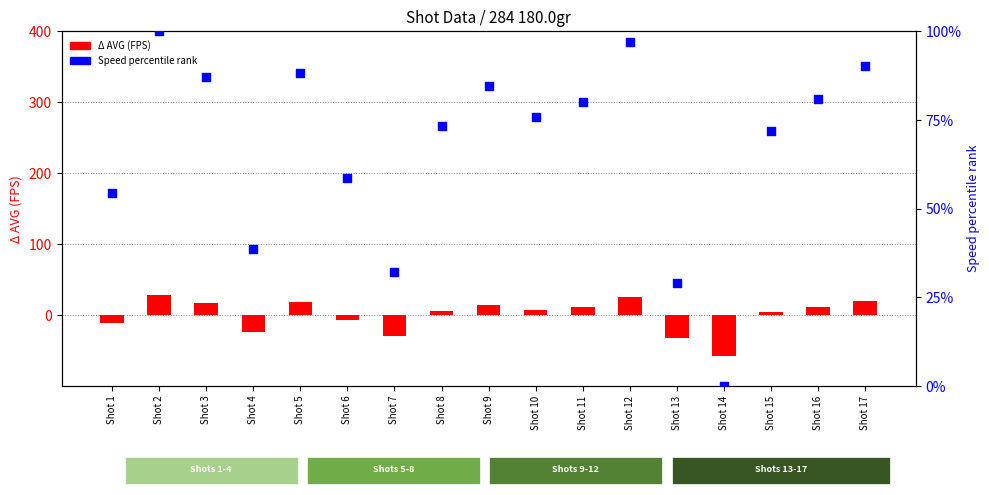

Which series has the widest spread of Y values?

Speed percentile rank